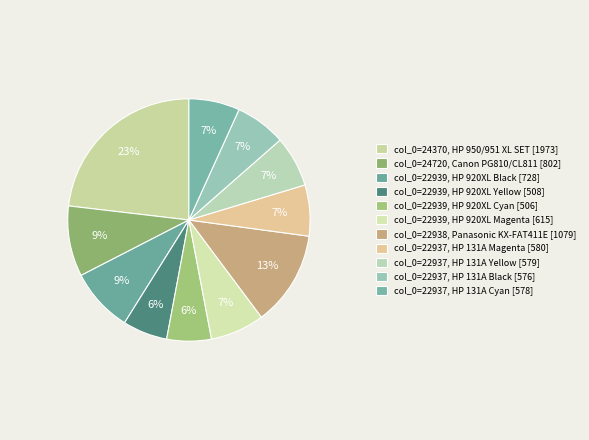

How many slices are in this pie chart?

11